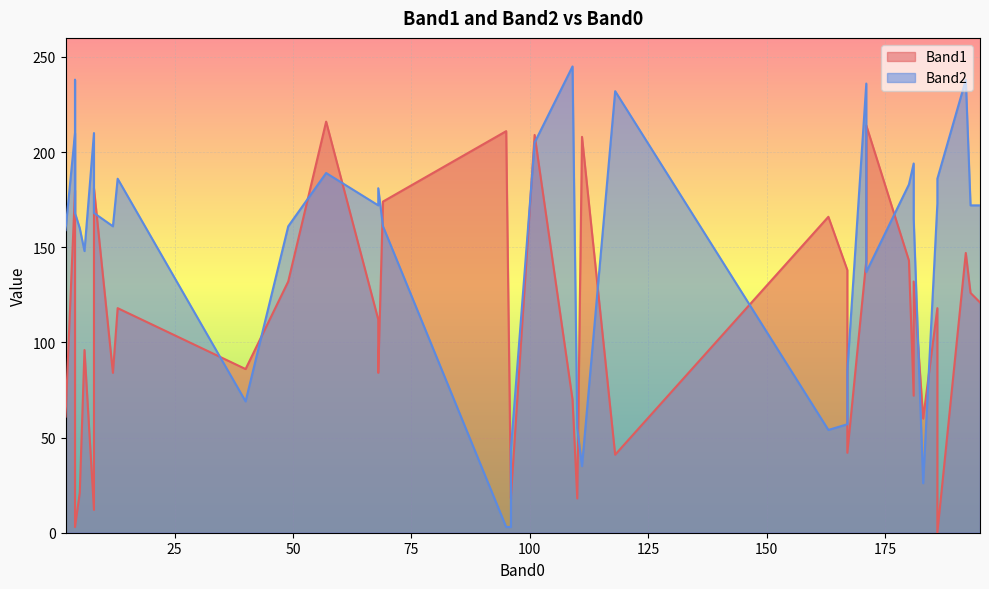

Reading left to right, list all the values displayed in this chart.

Band1: 12=84	8=181	4=180	109=70	4=70	109=70	111=208	8=12	5=21	6=96	68=112	192=147	4=71	13=118	167=138	40=86	167=42	118=41	163=166	110=18	69=174	183=60	2=61	101=209	95=211	96=19	96=18	68=84	4=3	57=216	49=132	180=143	186=0	171=143	181=132	186=118	171=214	181=72	193=126	195=121
Band2: 12=161	8=168	4=210	109=245	4=238	109=245	111=35	8=210	5=160	6=148	68=172	192=238	4=168	13=186	167=57	40=69	167=85	118=232	163=54	110=55	69=161	183=26	2=159	101=205	95=3	96=44	96=3	68=181	4=168	57=189	49=161	180=183	186=186	171=236	181=165	186=173	171=137	181=194	193=172	195=172